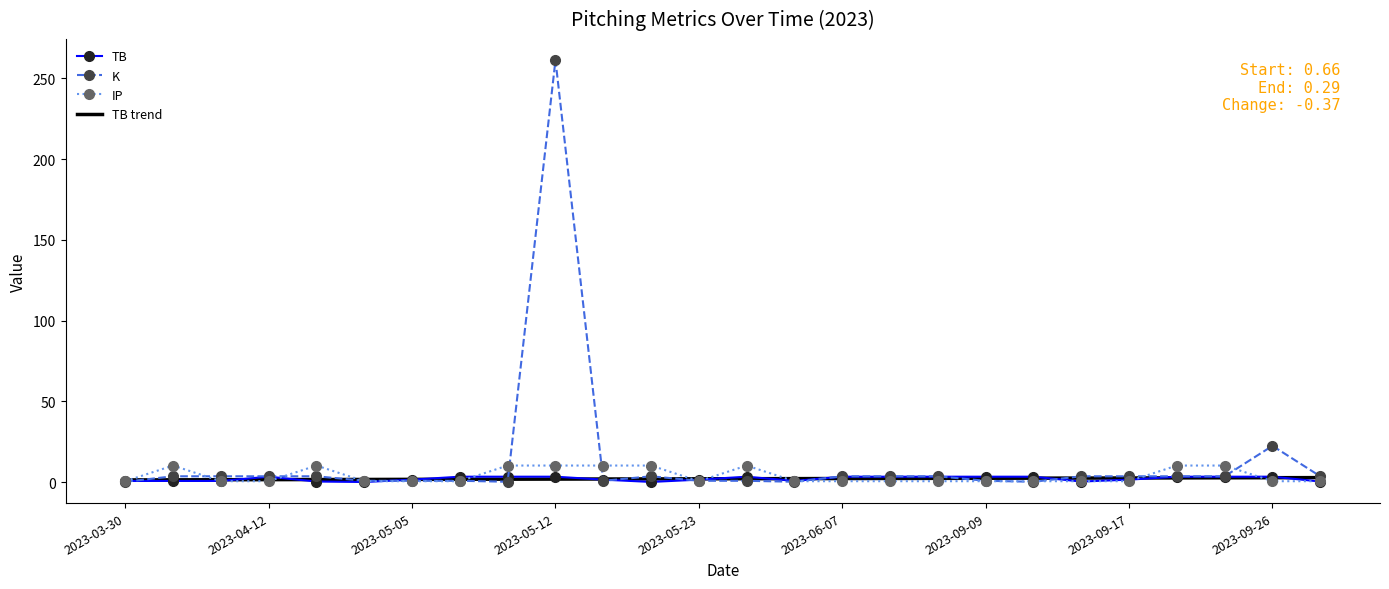

Which series has the widest spread of values?

K